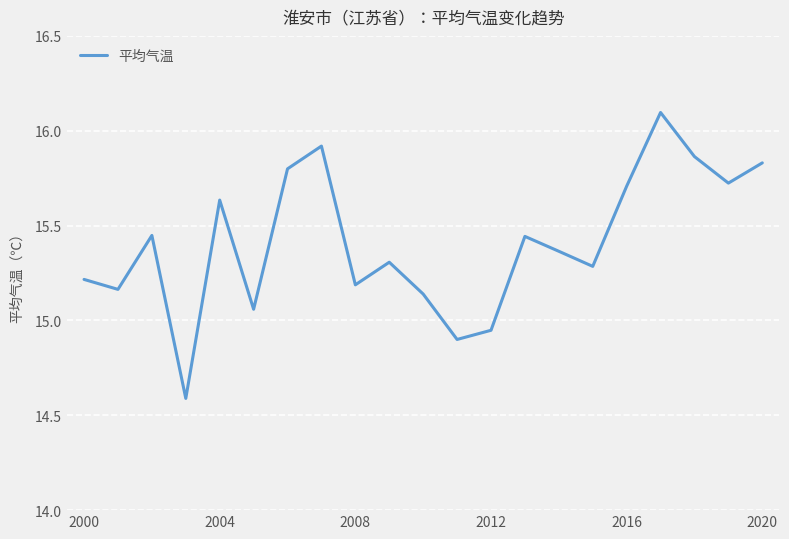

What is the greatest value displayed?

16.1